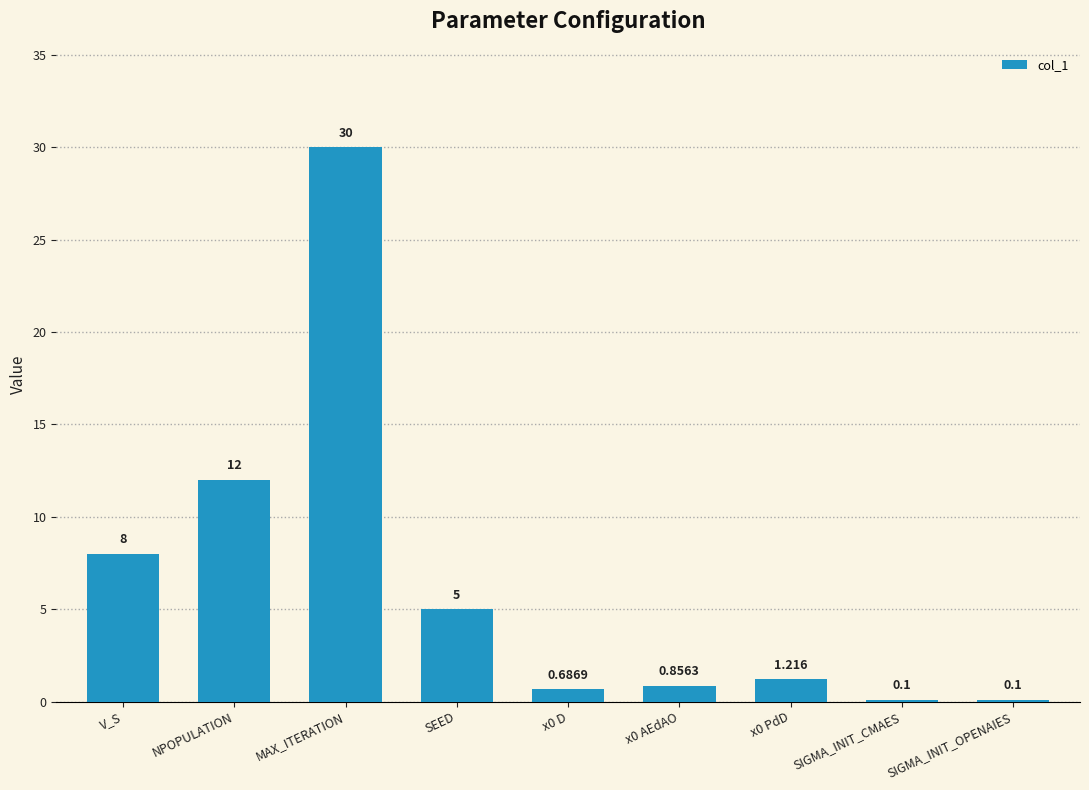

Where is the data nearest to the value 15?

NPOPULATION